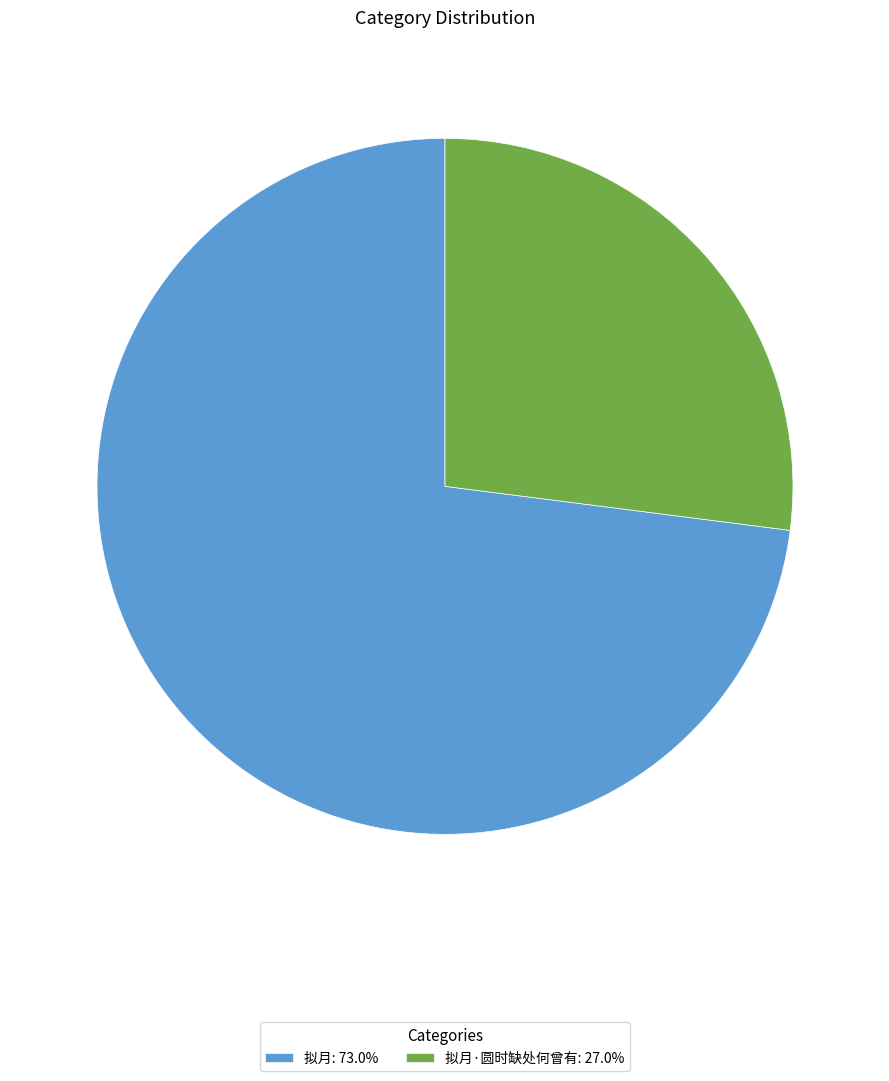

Do 拟月·圆时缺处何曾有: 27.0% and 拟月: 73.0% together represent more than half of the pie?

Yes